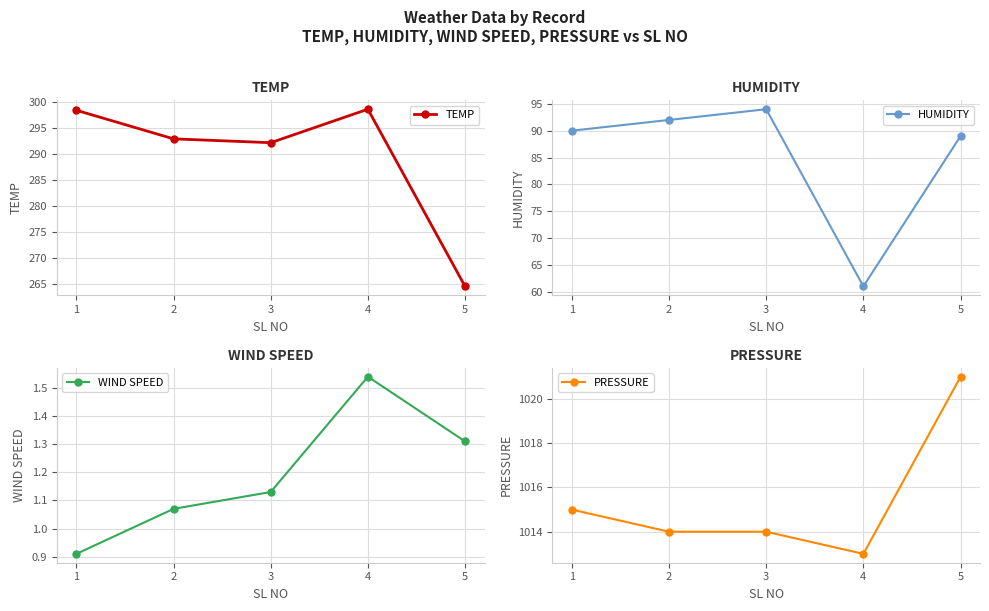

Where is PRESSURE nearest to the value 1017?

1